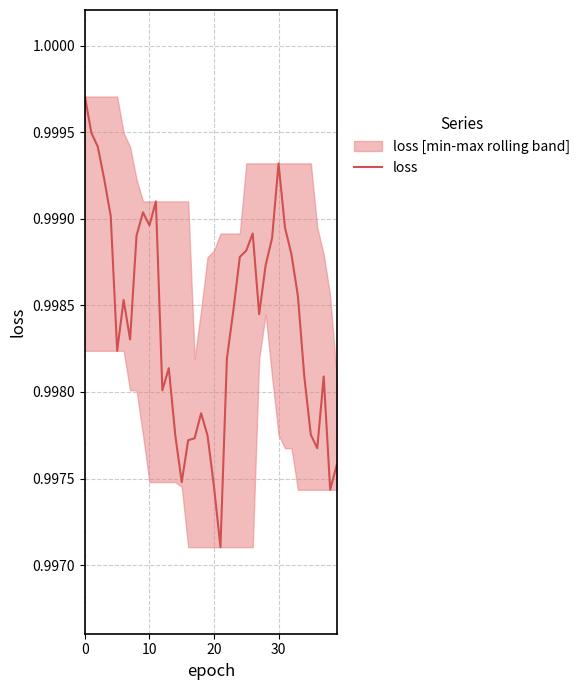

How many lines are shown in the chart?

1